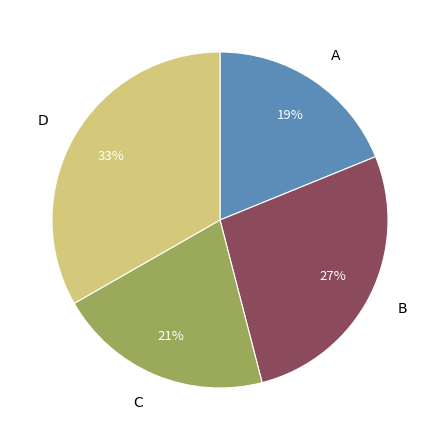

Which slice is the smallest?

A